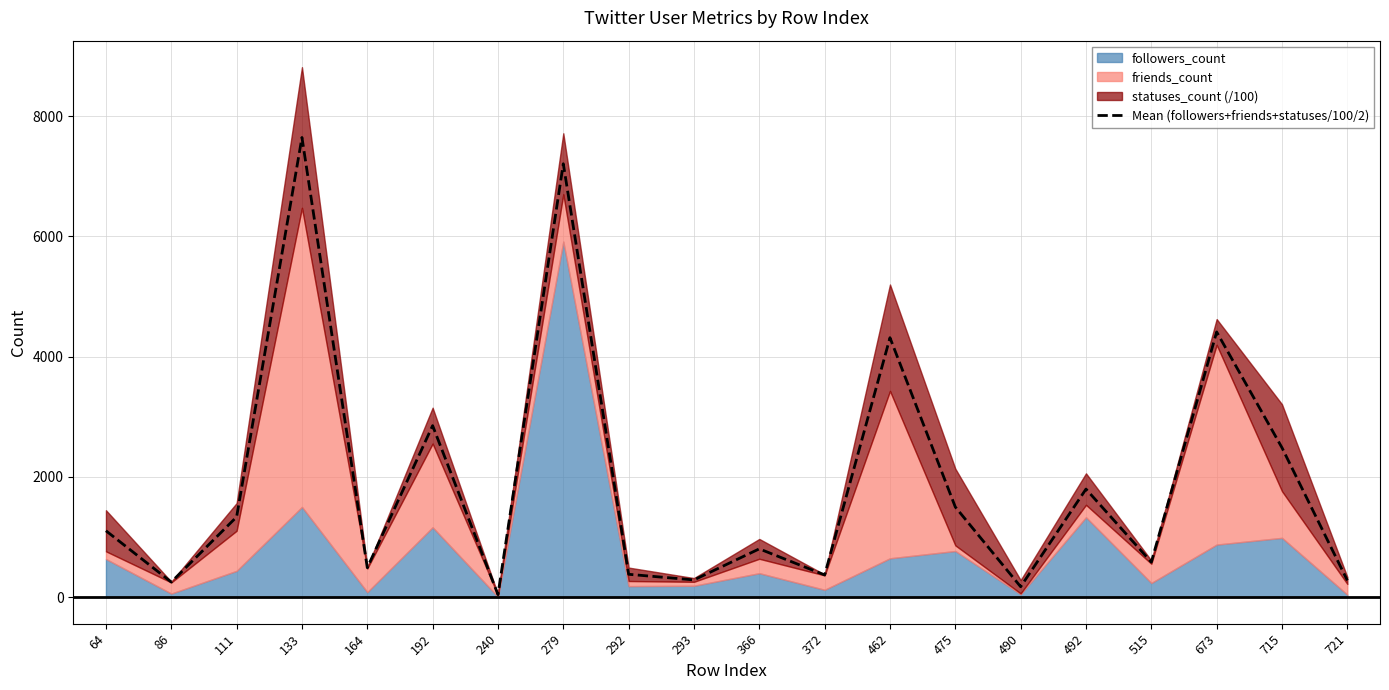

What is the value of the 9th point from the left?

380.7